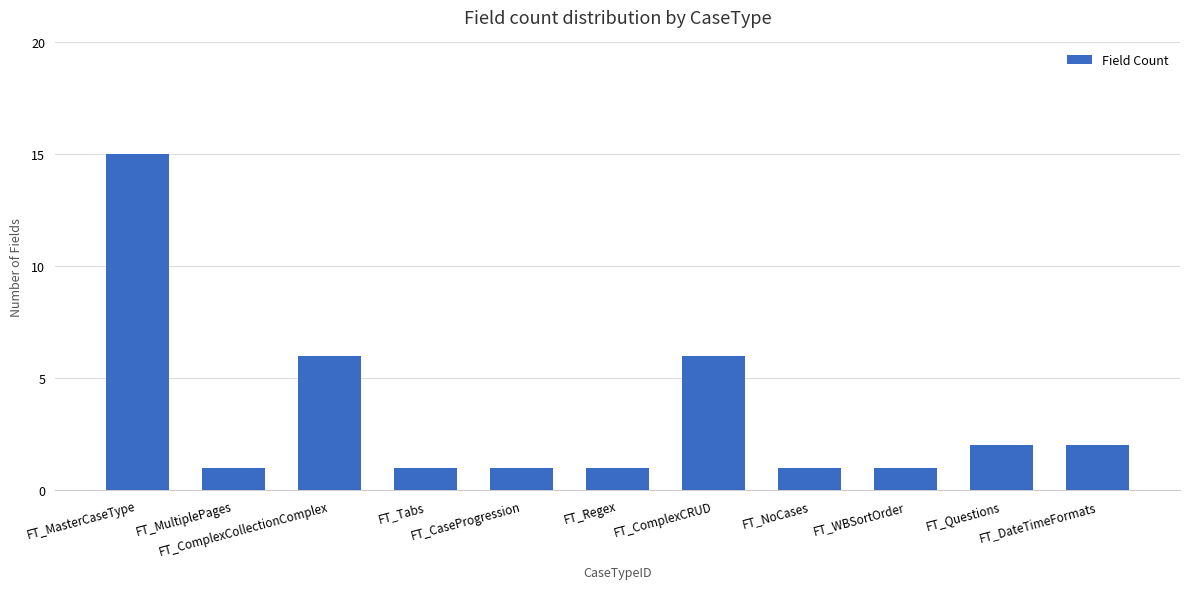

Reading left to right, extract all data points from this chart.

15	1	6	1	1	1	6	1	1	2	2